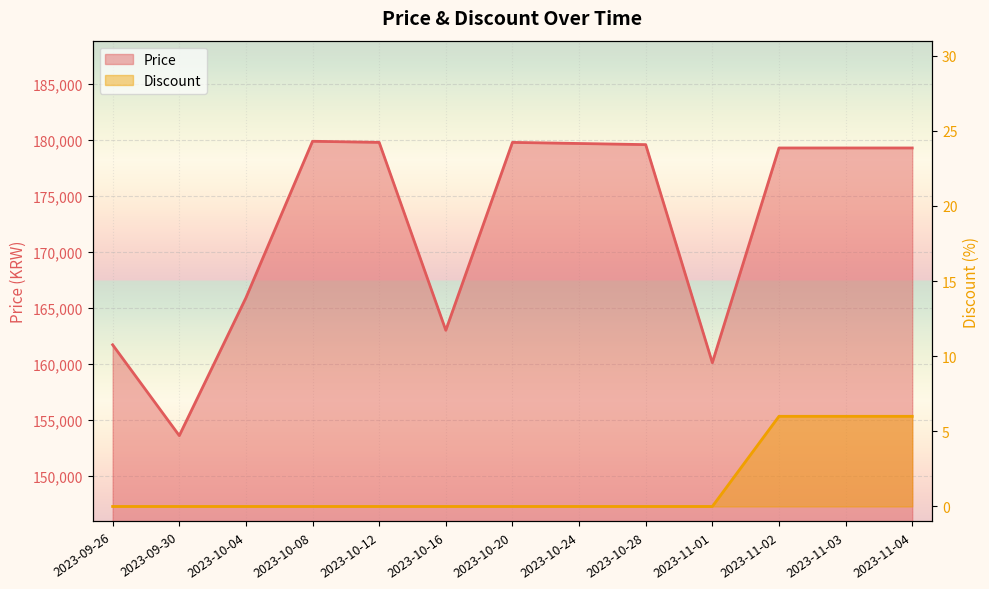

At 2023-10-24, list the series in order from smallest to largest.

Discount, Price